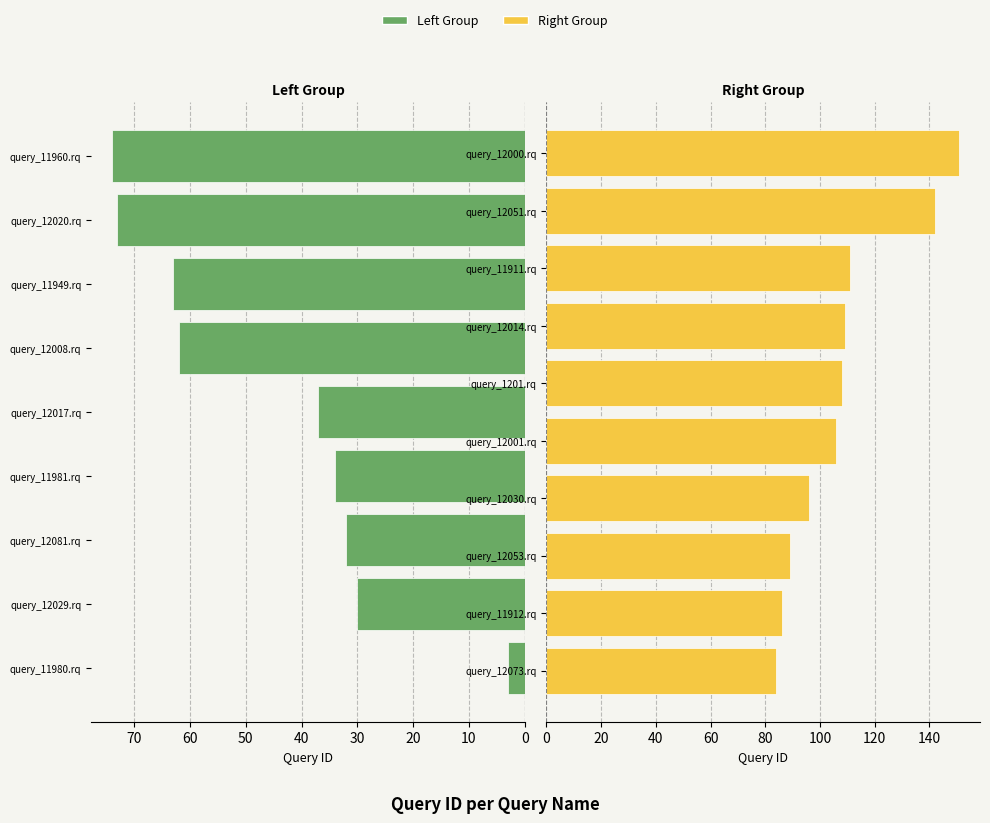

Are the bars grouped side by side (vs. stacked)?

No